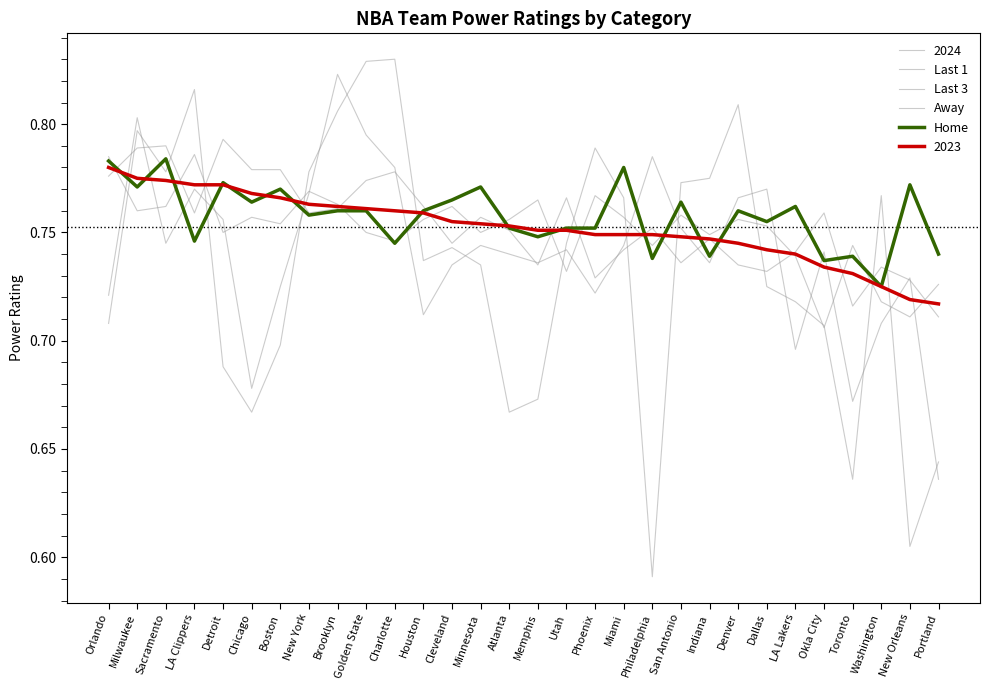

Does the chart have visible grid lines?

No